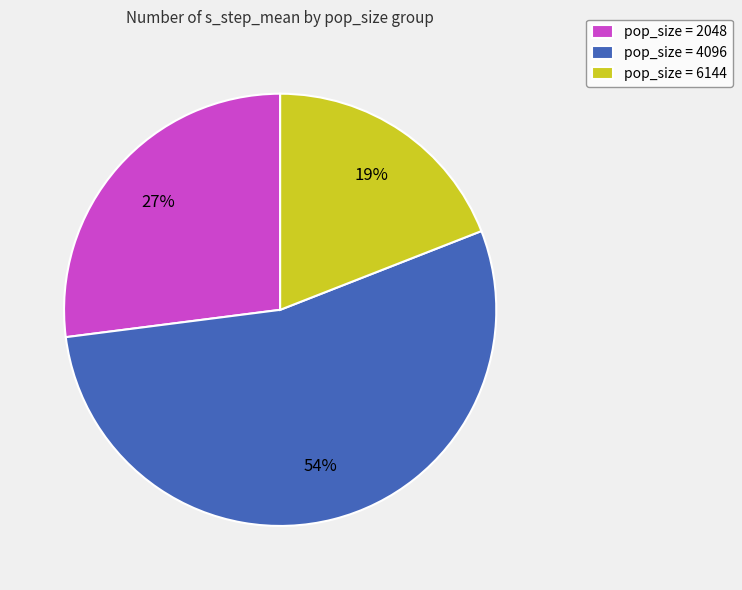

Is it true that pop_size = 2048 is 27% of the pie?

True